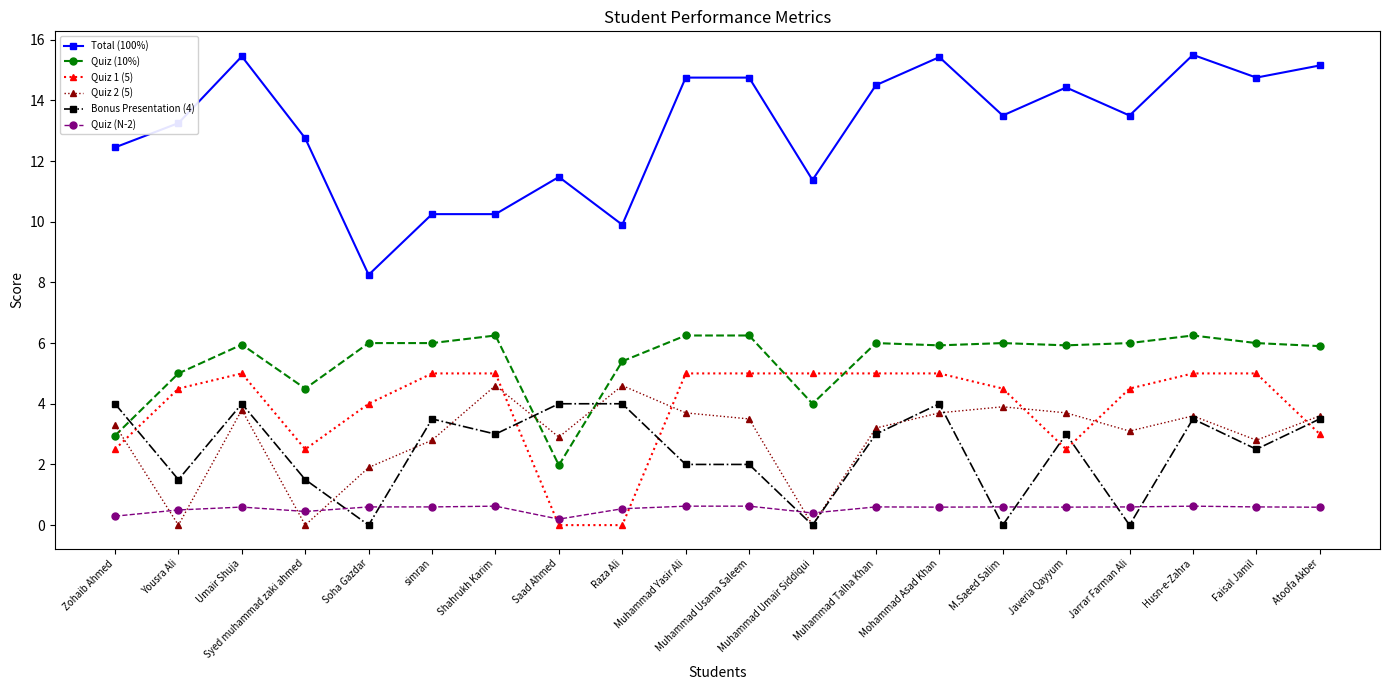

At which category does Bonus Presentation (4) reach its first local peak?

Umair Shuja